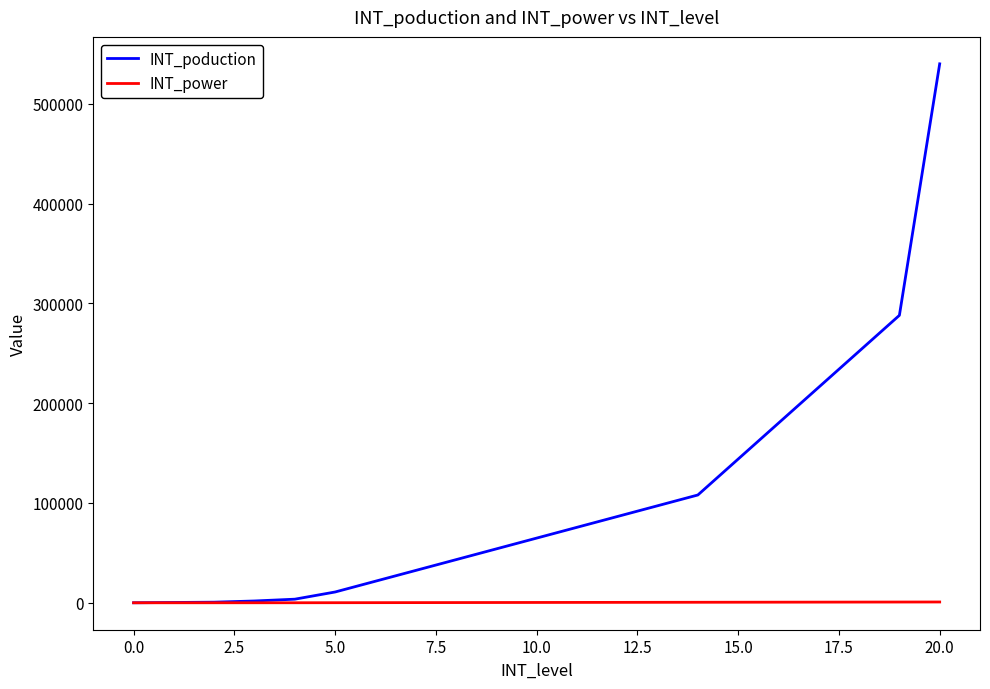

Which series has the largest range (max minus min)?

INT_poduction